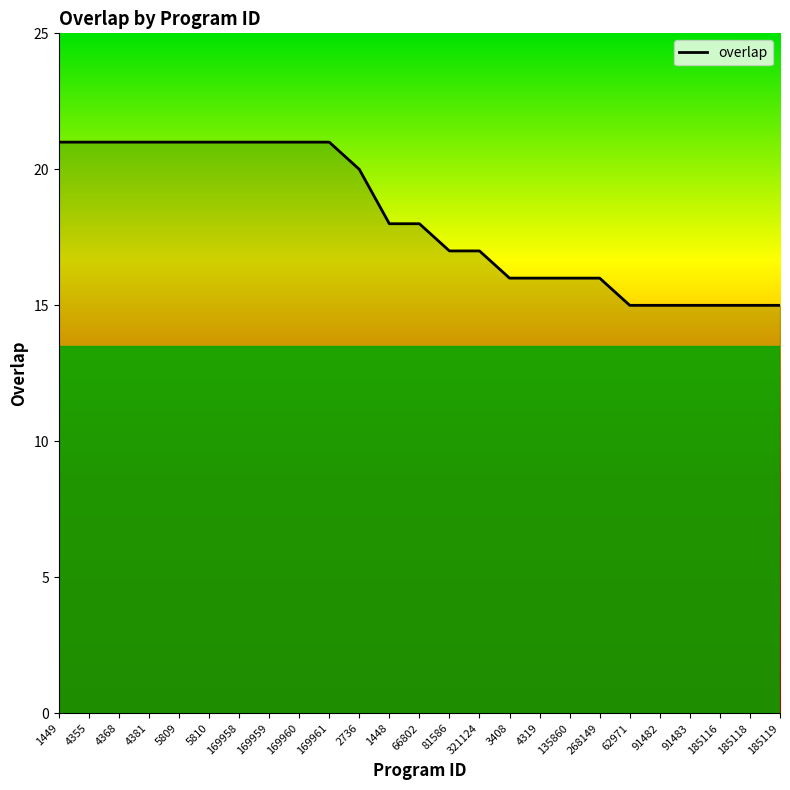

What position from the left is 135860?

18